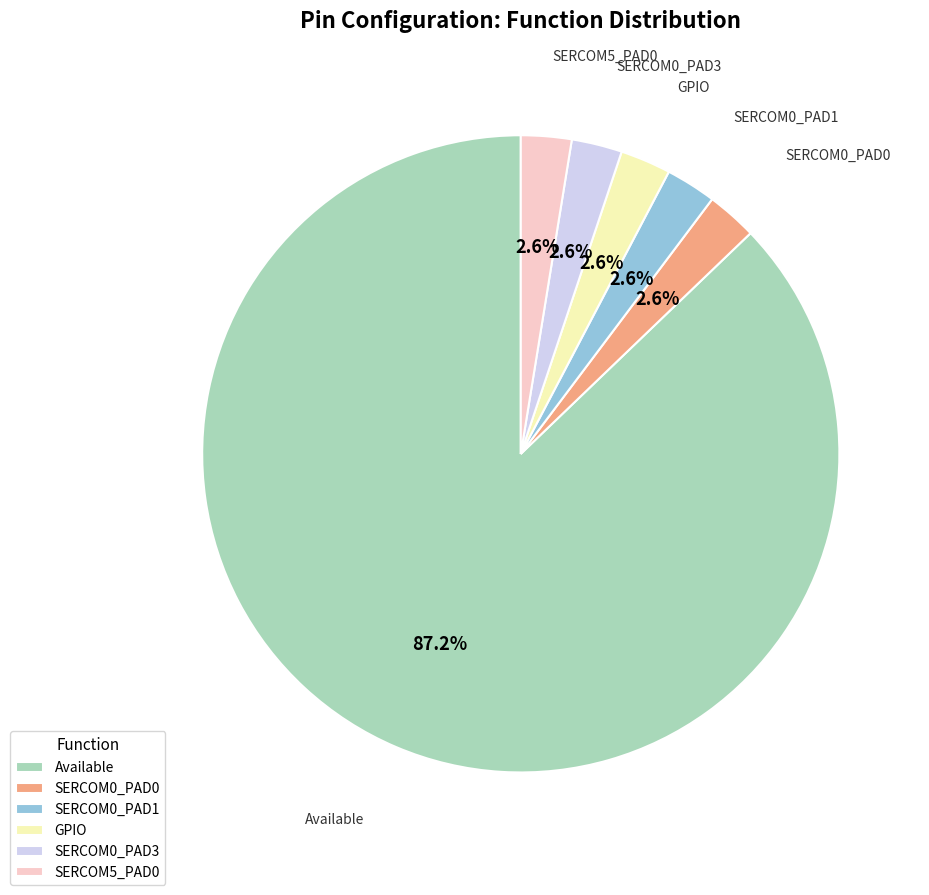

Is there a majority slice in this chart?

Yes